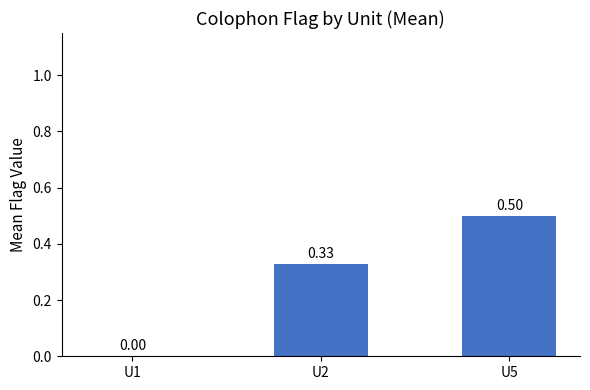

What is the sum of all values?

0.8